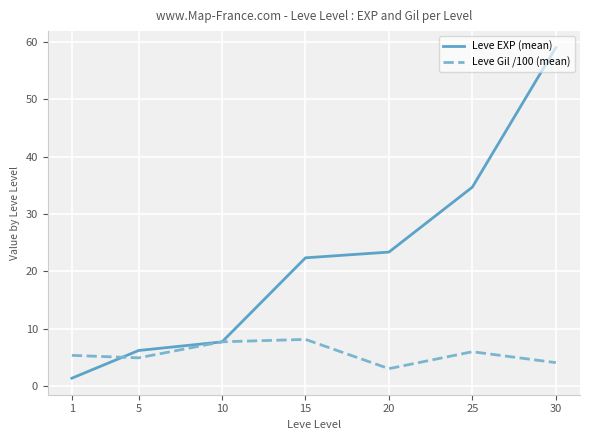

The Leve EXP (mean) series shows 59.0 at 30. True or false?

True